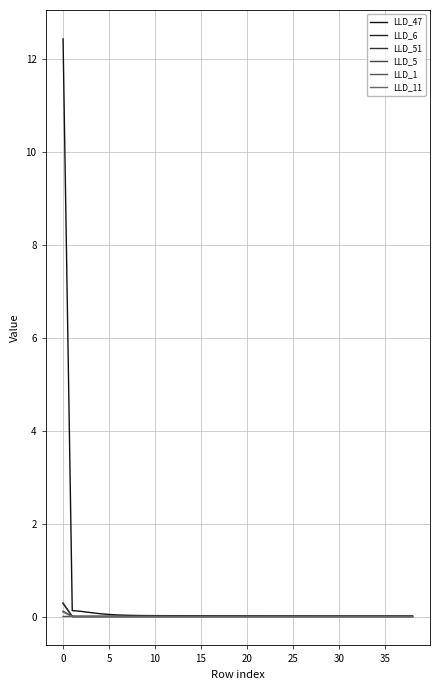

Count the number of categories in the chart.

39